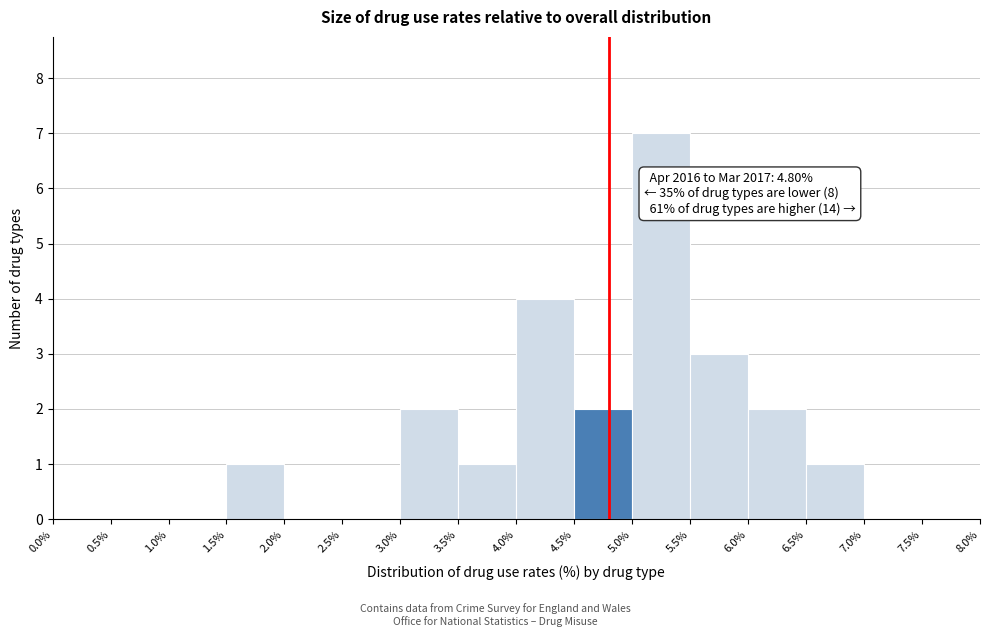

Over which range of the x-axis is the bar tallest?

5.0% to 5.5%